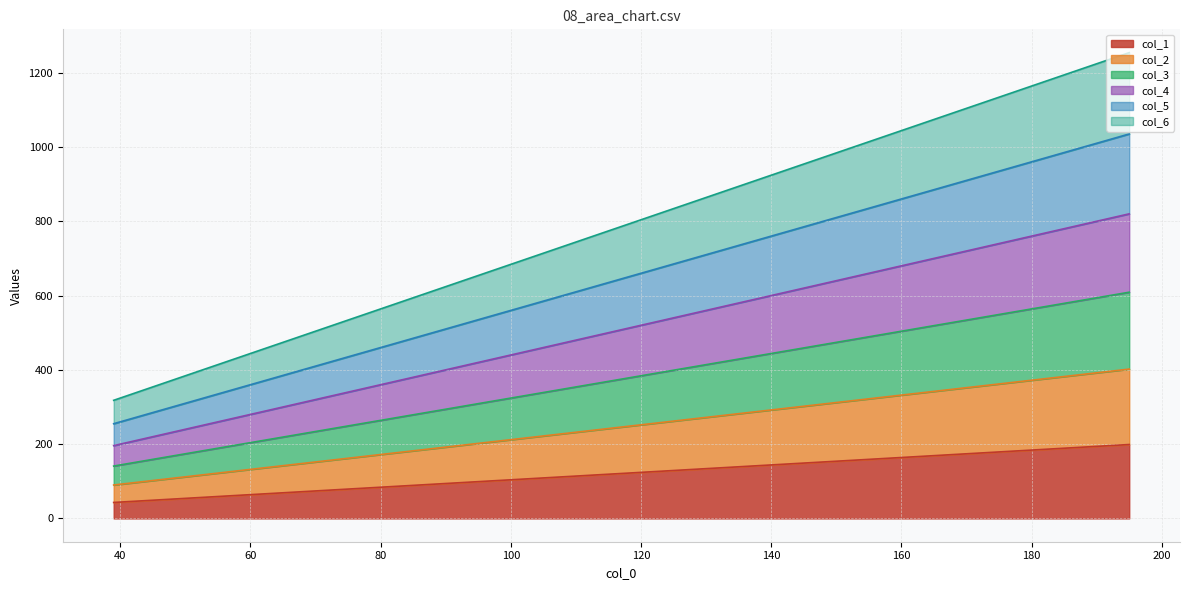

Reading left to right, transcribe all the data shown in this chart.

col_1: 43	83	123	159	199
col_2: 90	170	250	322	402
col_3: 141	261	381	489	609
col_4: 196	356	516	660	820
col_5: 255	455	655	835	1035
col_6: 318	558	798	1014	1254